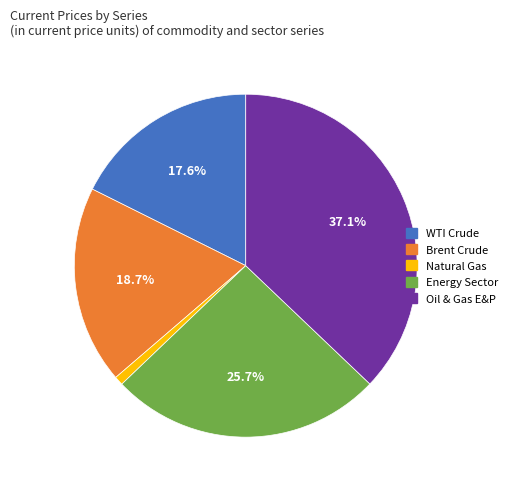

Combined, do Brent Crude and Oil & Gas E&P account for over 50%?

Yes